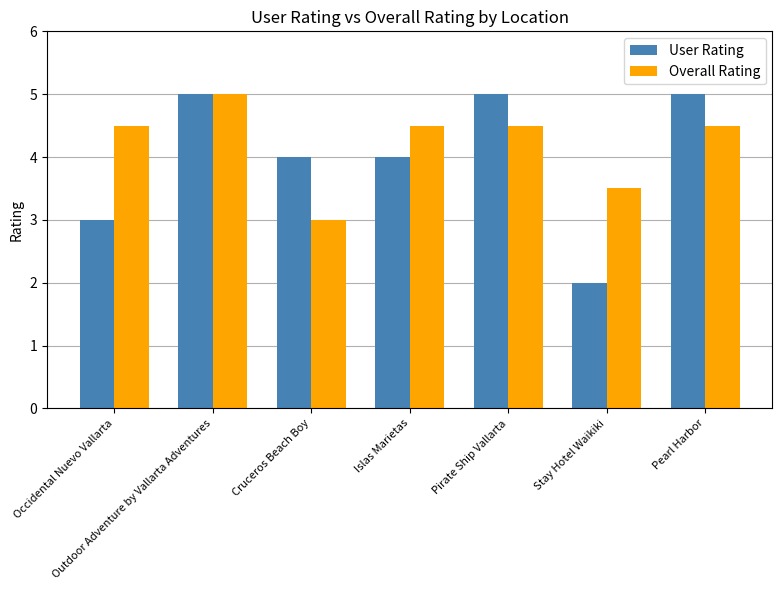

Which series has the largest range (max minus min)?

User Rating